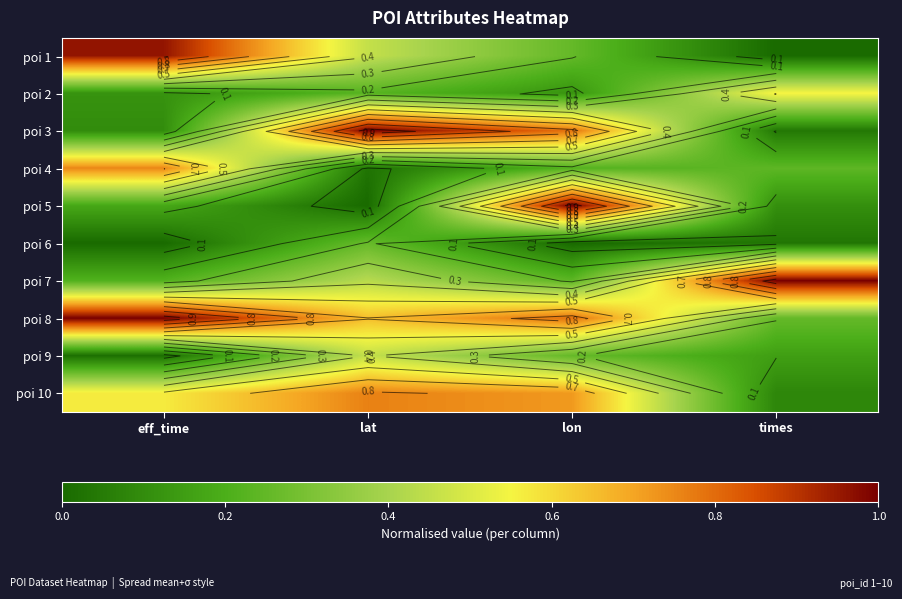

How many distinct data groups are displayed?

10